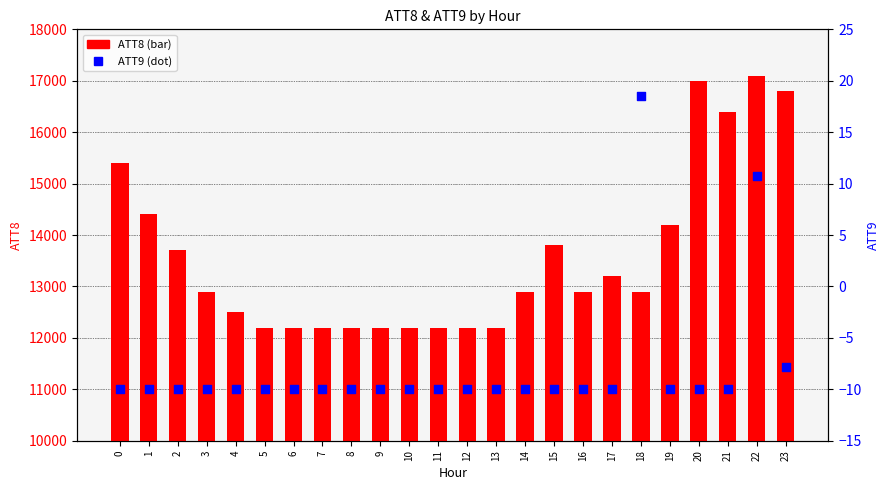

What are all the series names shown in the legend?

ATT8, ATT9